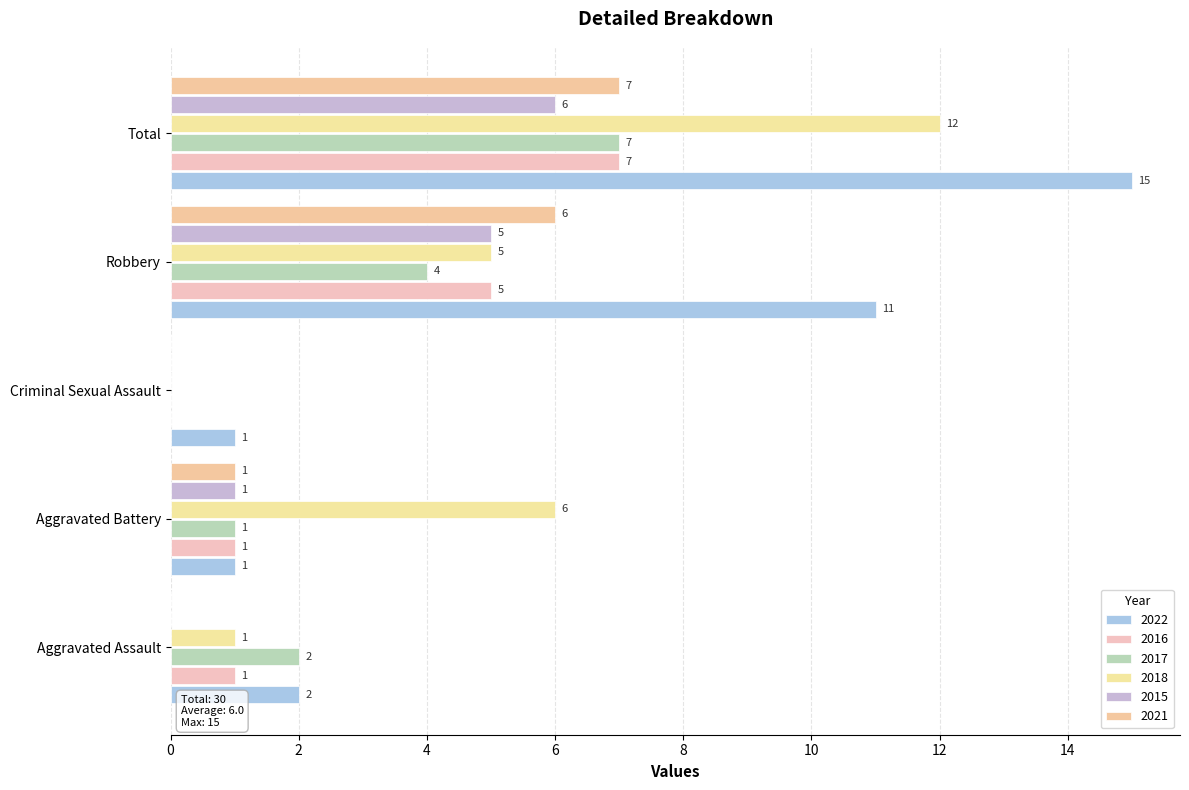

How many series are shown in this chart?

6